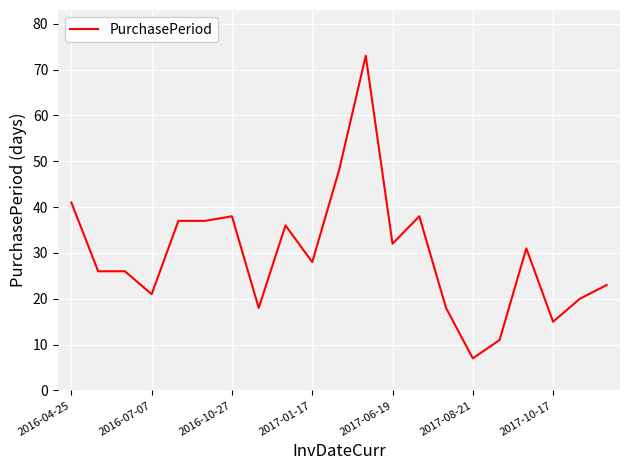

What is the difference between the maximum and minimum values?

66